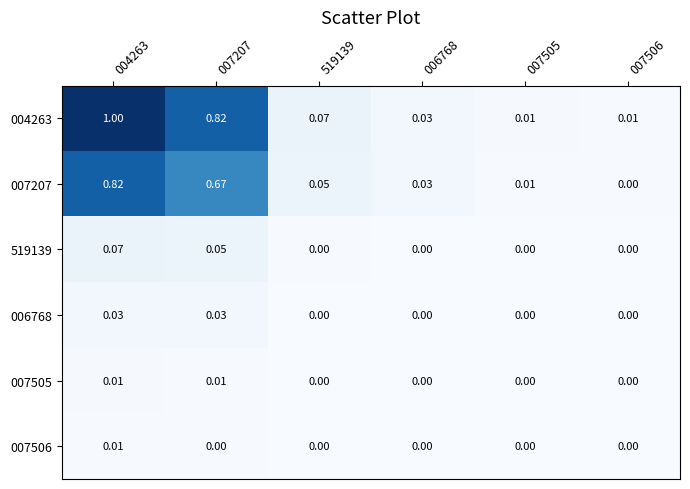

Is the value of 007207 at 007207 greater than the value of 007505 at 007207?

Yes